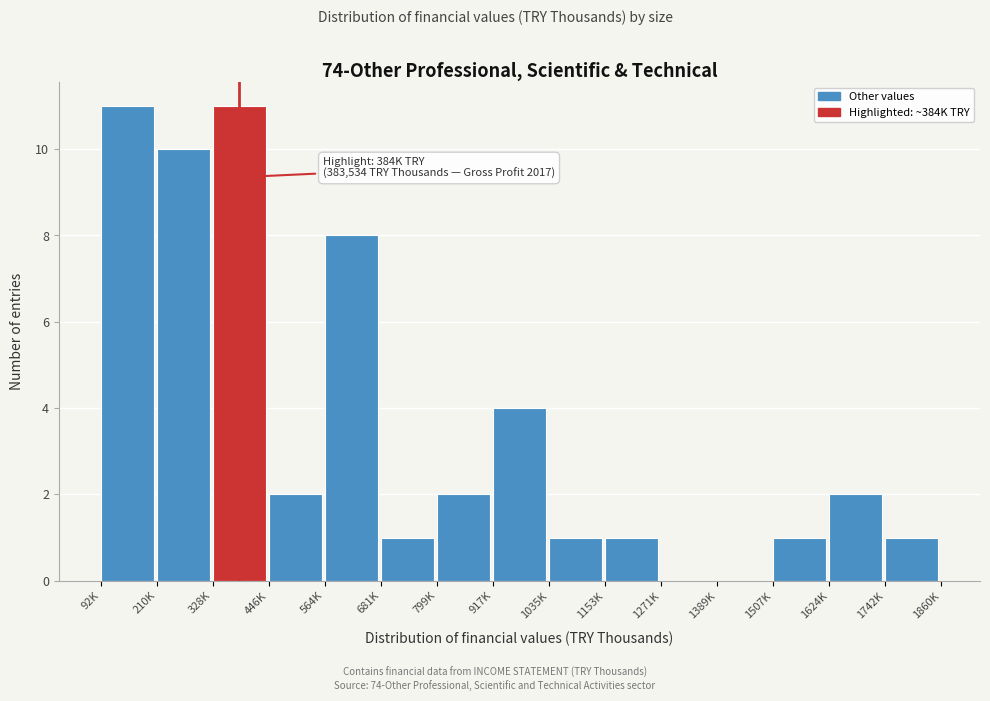

Reading left to right, extract all data points from this chart.

92K=11	210K=10	328K=11	446K=2	564K=8	681K=1	799K=2	917K=4	1035K=1	1153K=1	1271K=0	1389K=0	1507K=1	1624K=2	1742K=1